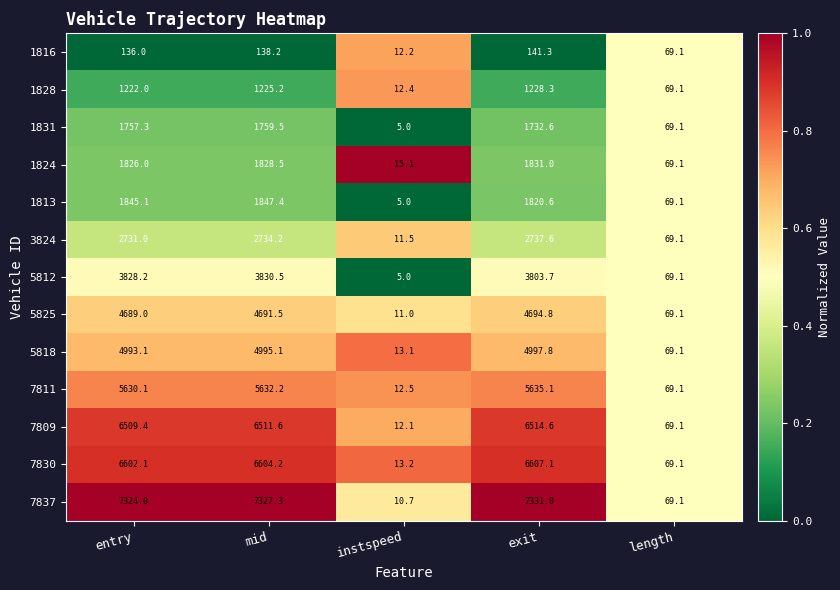

The value of 1828 at mid is 1225.2. True or false?

True